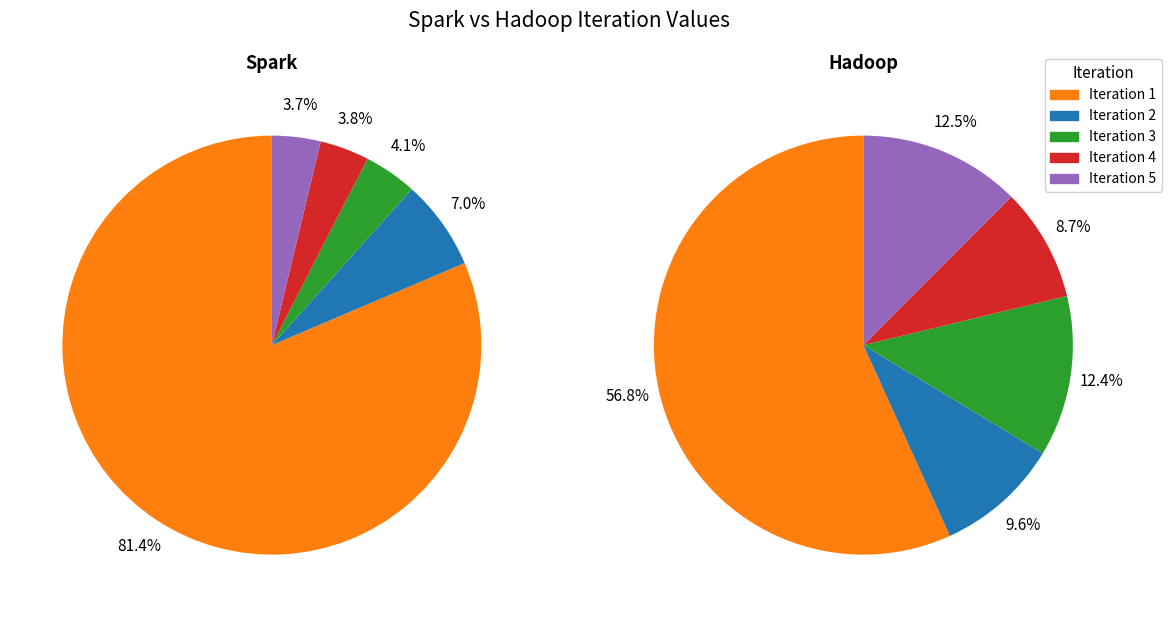

Is it true that 1 is 81% of the pie?

True